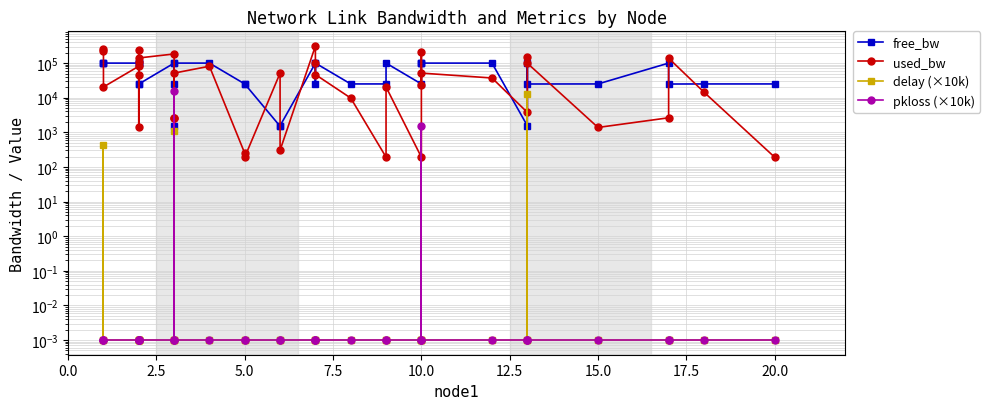

What is the difference between the maximum and second lowest values in the used_bw series?

311003.2